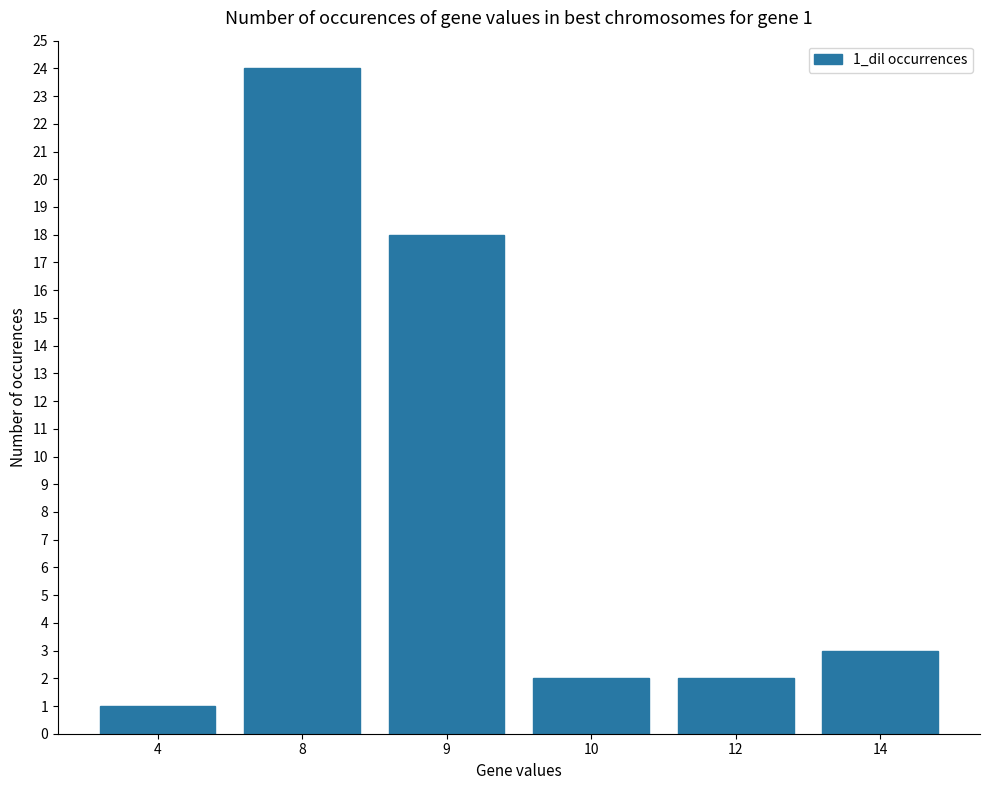

What is the value of the 6th bar from the left?

3